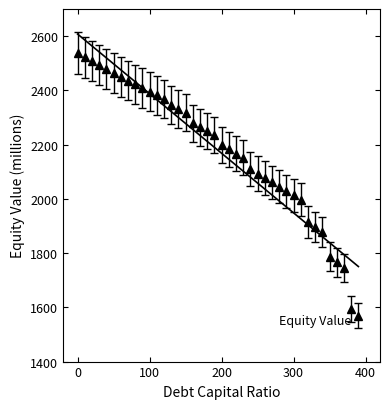

What is the value of the 36th point from the left?

1786.7